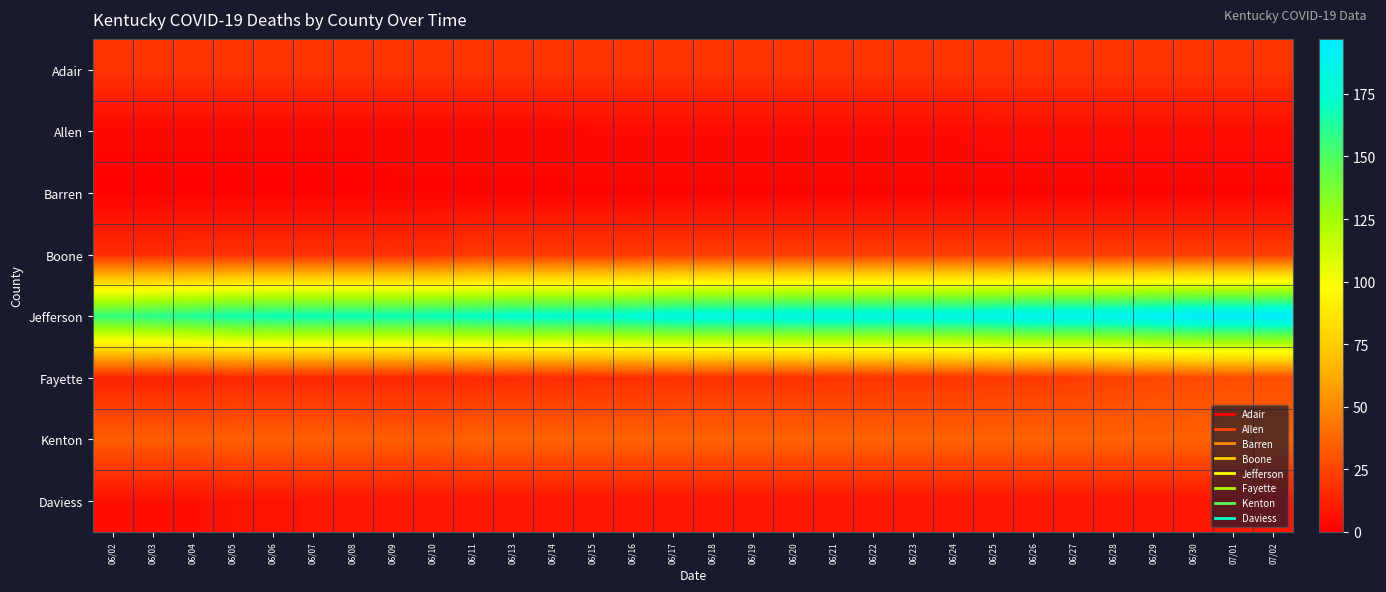

At which category does the chart reach its minimum across all series?

06/02